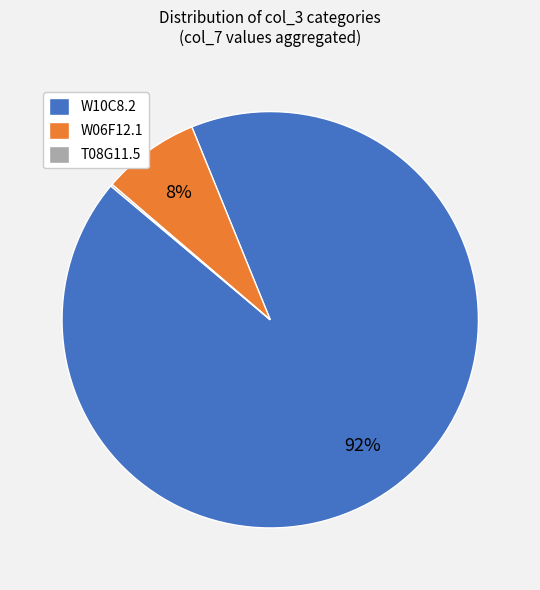

Do W06F12.1 and W10C8.2 together represent more than half of the pie?

Yes